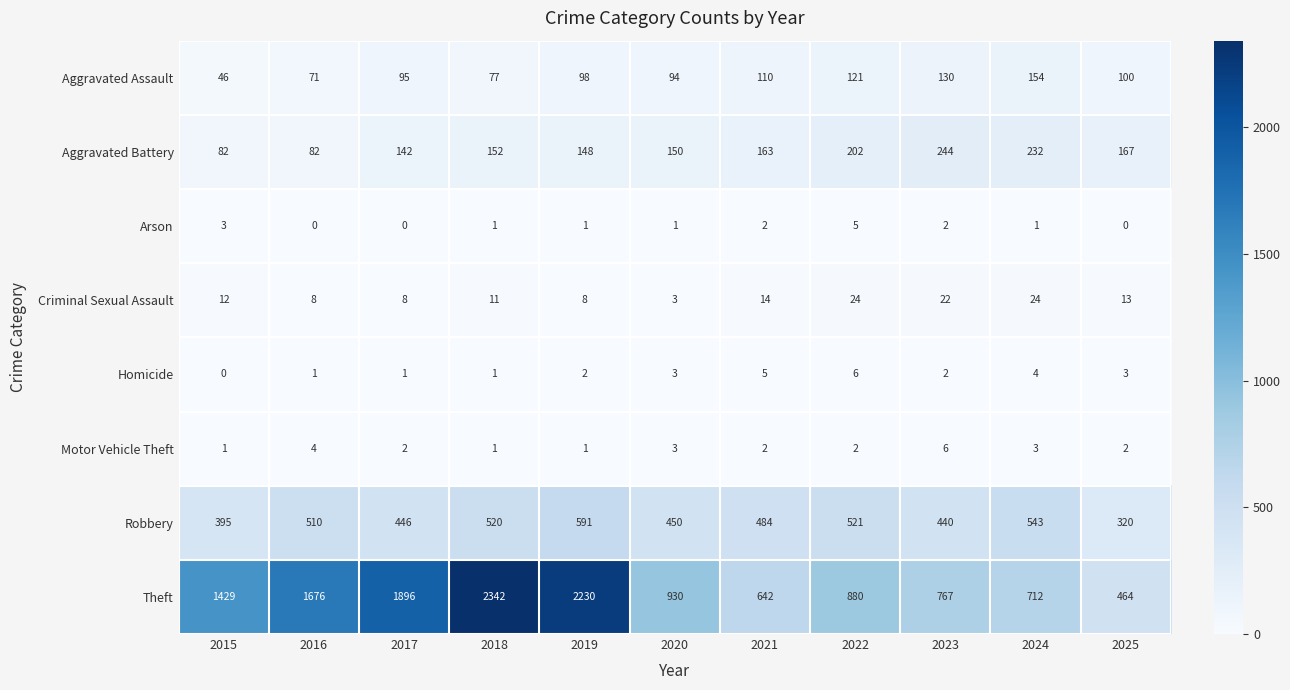

Rank the categories by Robbery value from lowest to highest.

2025, 2015, 2023, 2017, 2020, 2021, 2016, 2018, 2022, 2024, 2019